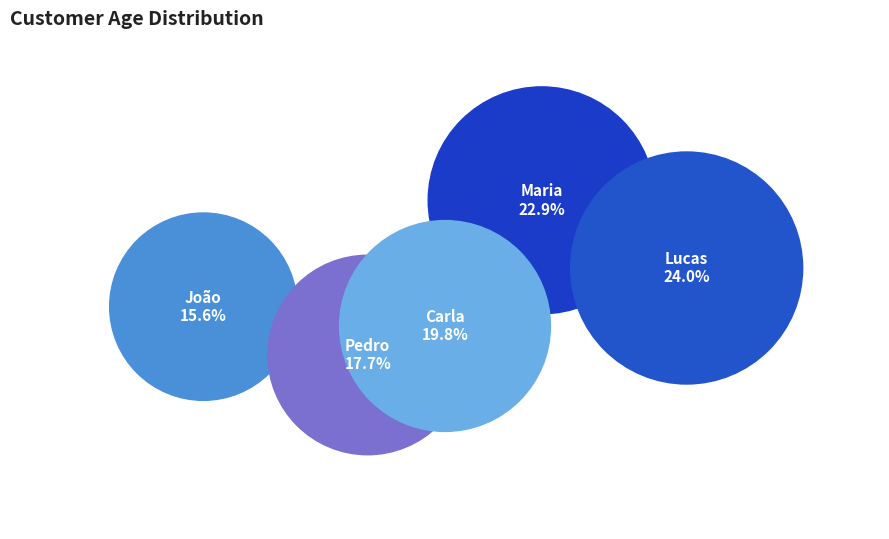

Combined, do João and Carla account for over 50%?

No